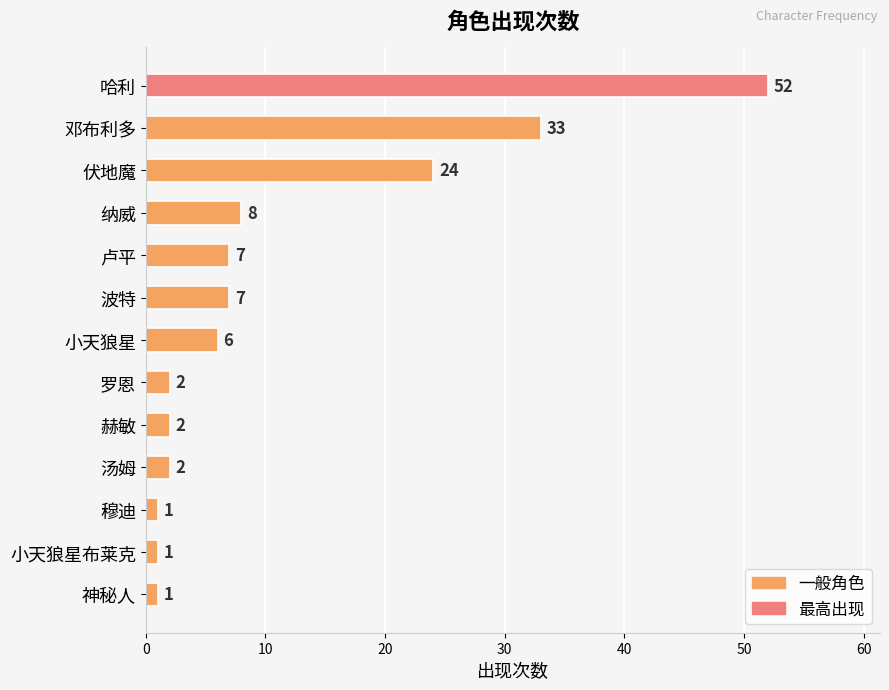

What is the ratio of the value at 哈利 to the value at 卢平?

7.4